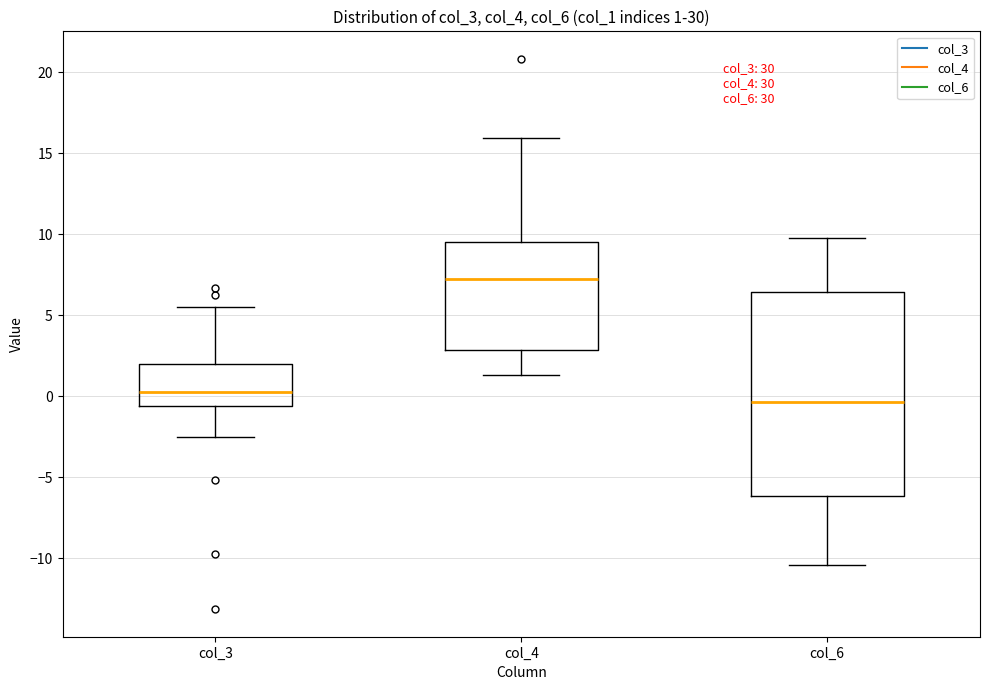

Which box has the highest median line?

col_4